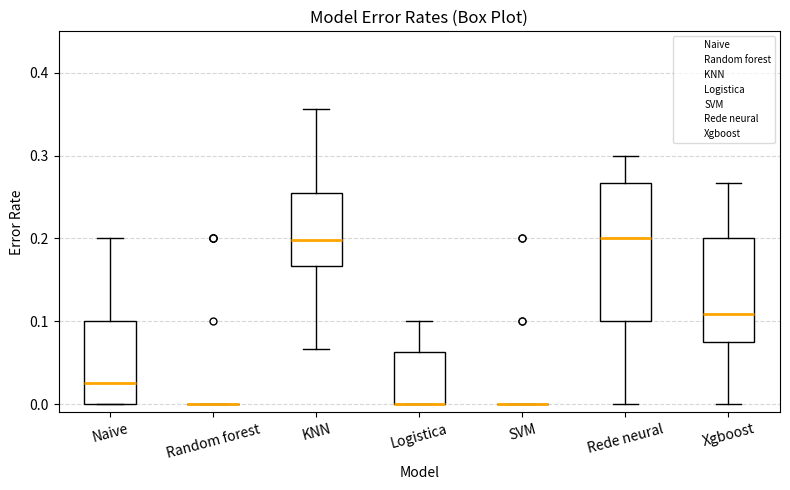

Where does the median line of the box for KNN sit on the y-axis? The values are not printed on the chart, so give them approximately, as read against the axis.

0.20